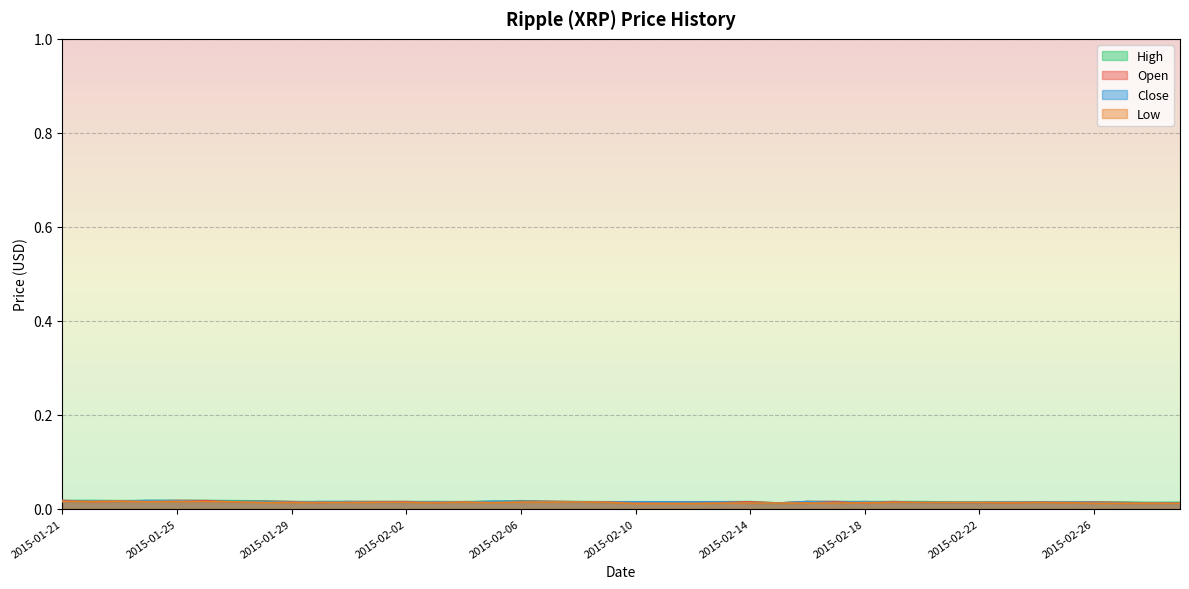

At how many categories does at least one series exceed 0?

40